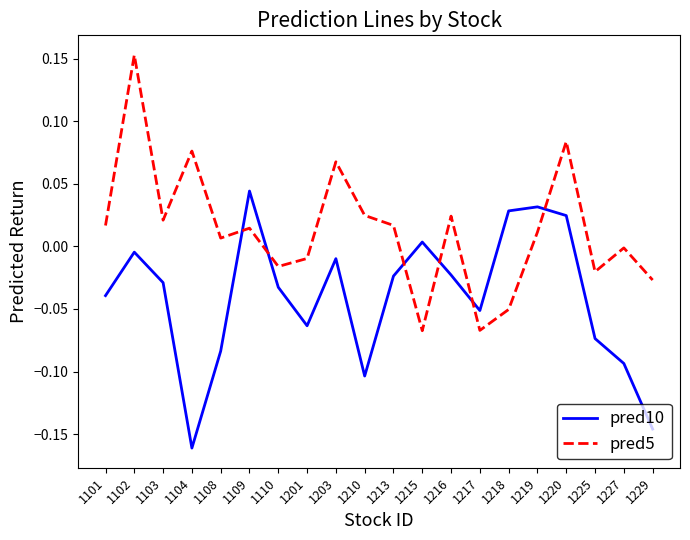

True or false: pred10 has a value of 0.0 at 1220.

True